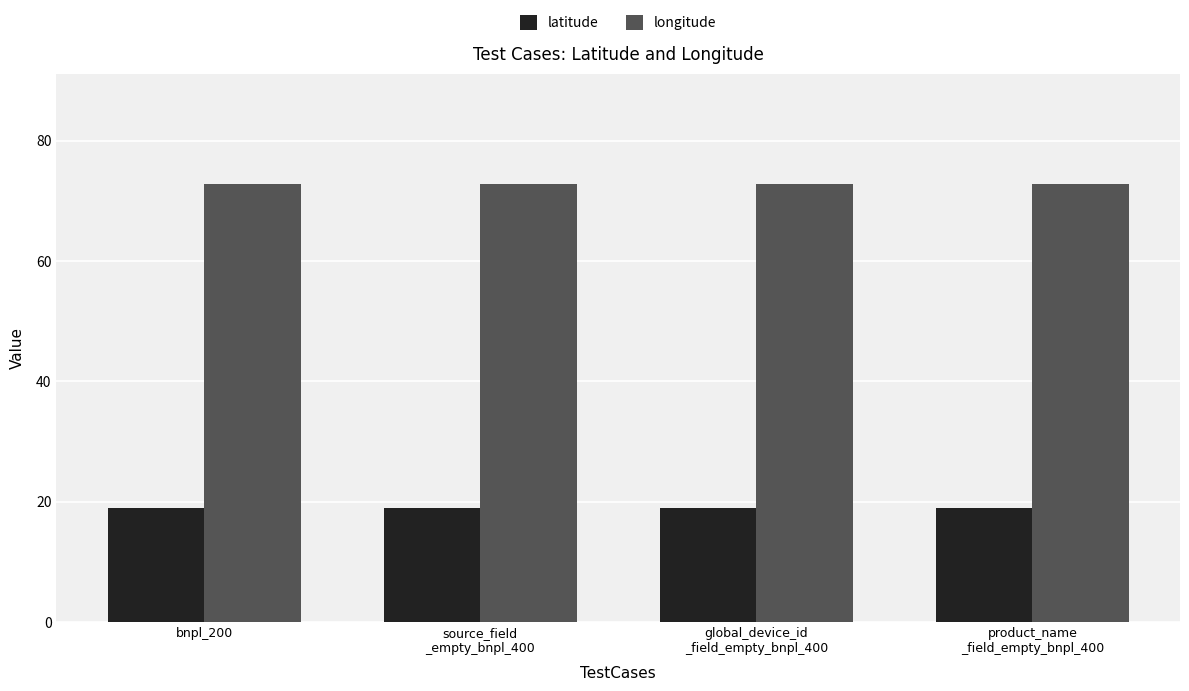

Reading left to right, transcribe all the data shown in this chart.

latitude: 18.9	18.9	18.9	18.9
longitude: 72.8	72.8	72.8	72.8